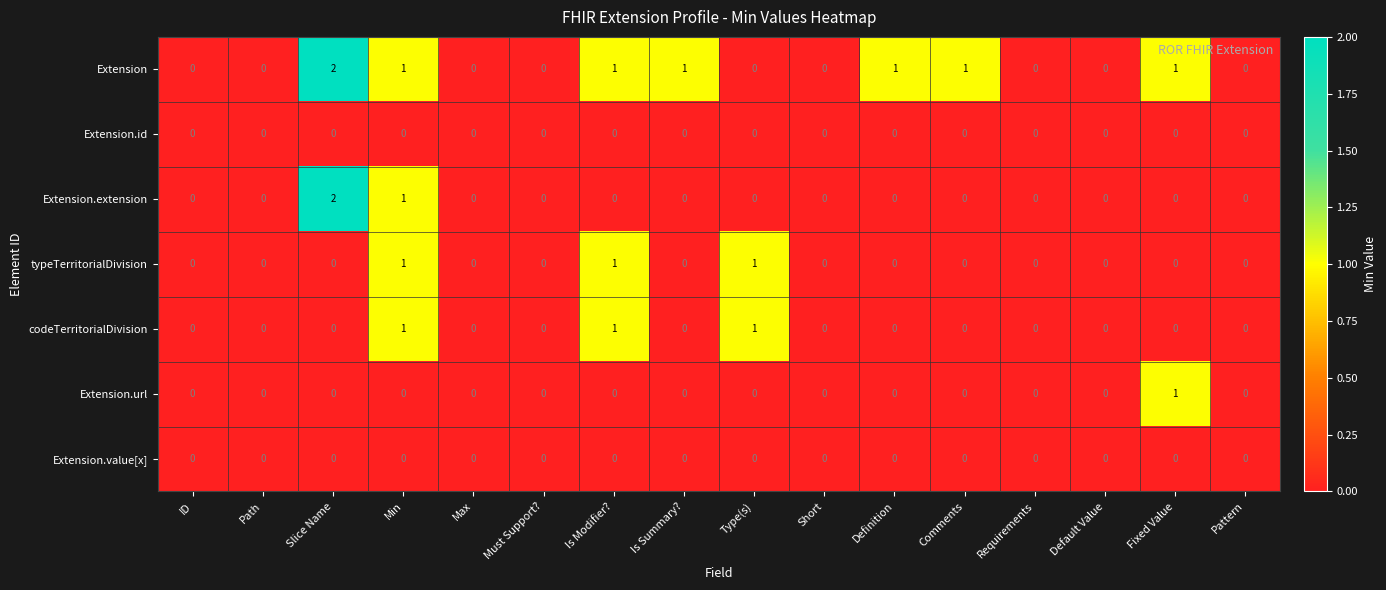

Which series has the largest total across all categories?

Extension